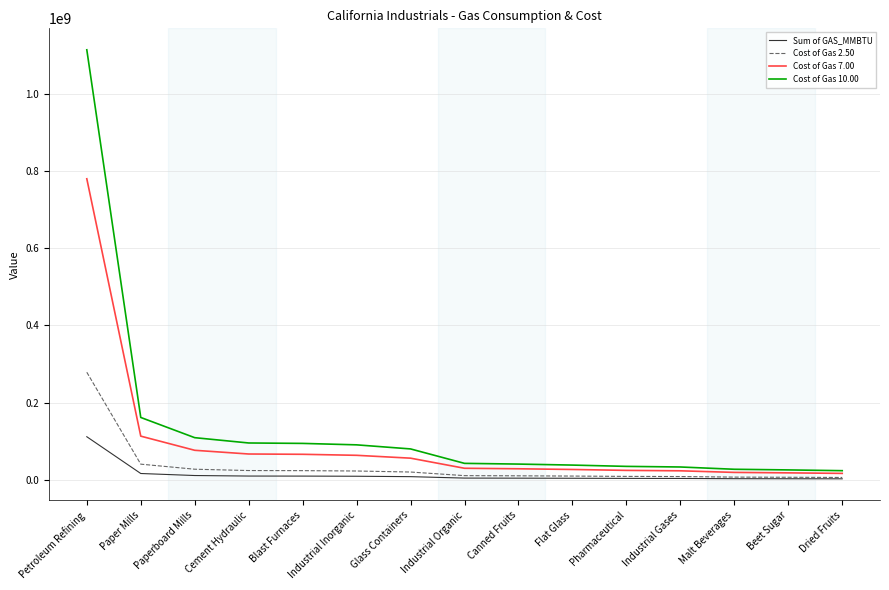

What is the greatest value displayed?

1114549859.9